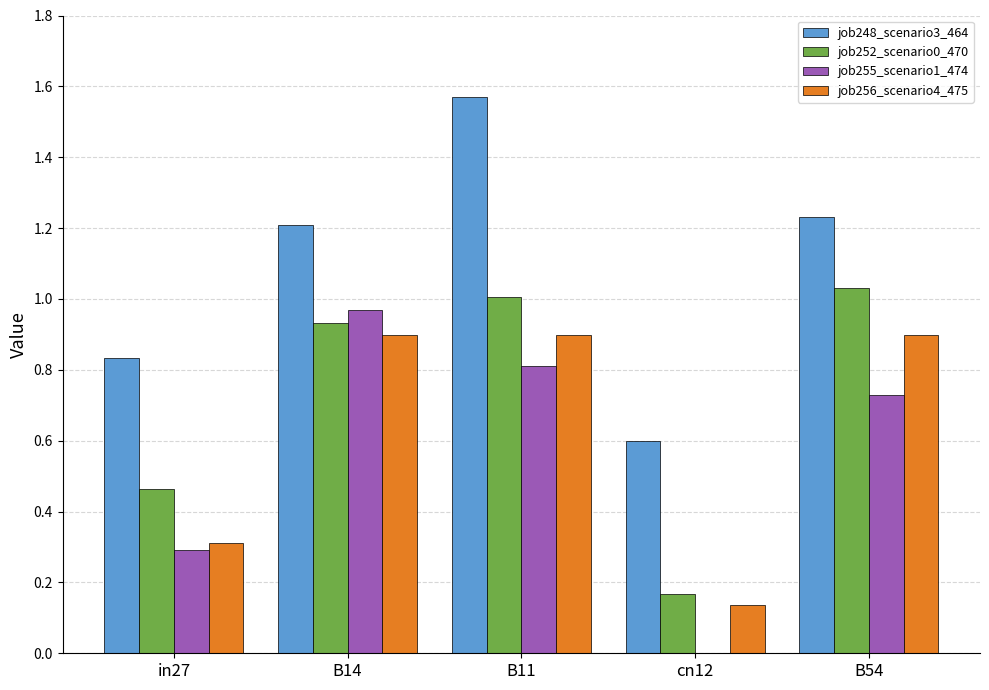

Between in27 and B11, which series saw the biggest shift?

job248_scenario3_464